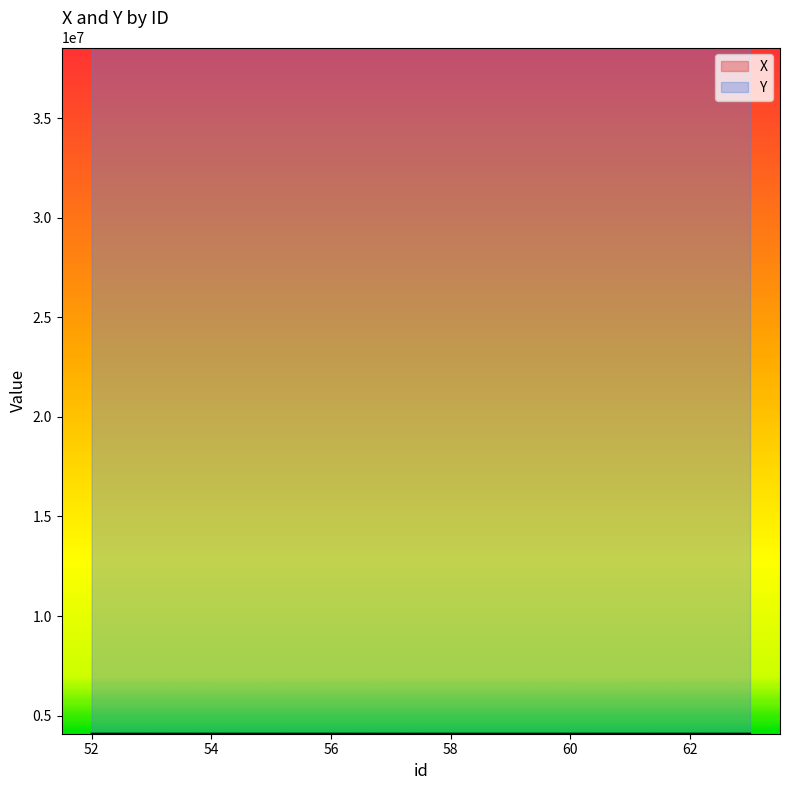

What is the difference between the maximum and minimum values in the X series?

257.2